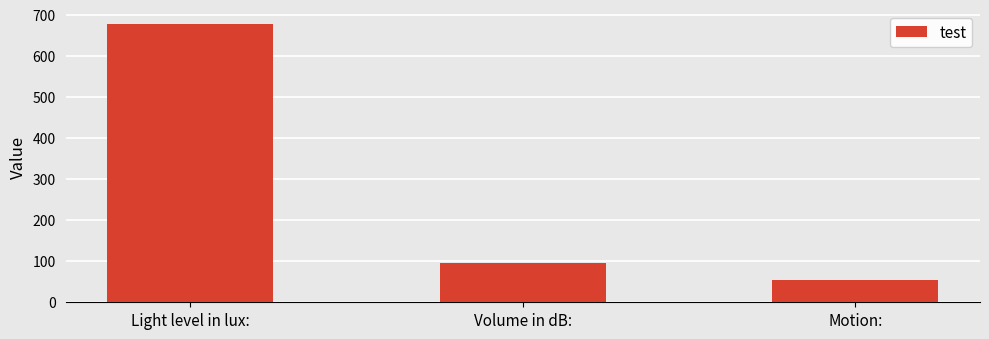

Reading left to right, extract all data points from this chart.

Light level in lux:=677	Volume in dB:=96	Motion:=54